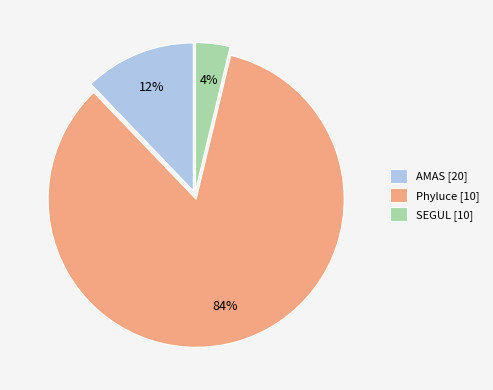

Is the sum of AMAS [20] and Phyluce [10] greater than half?

Yes